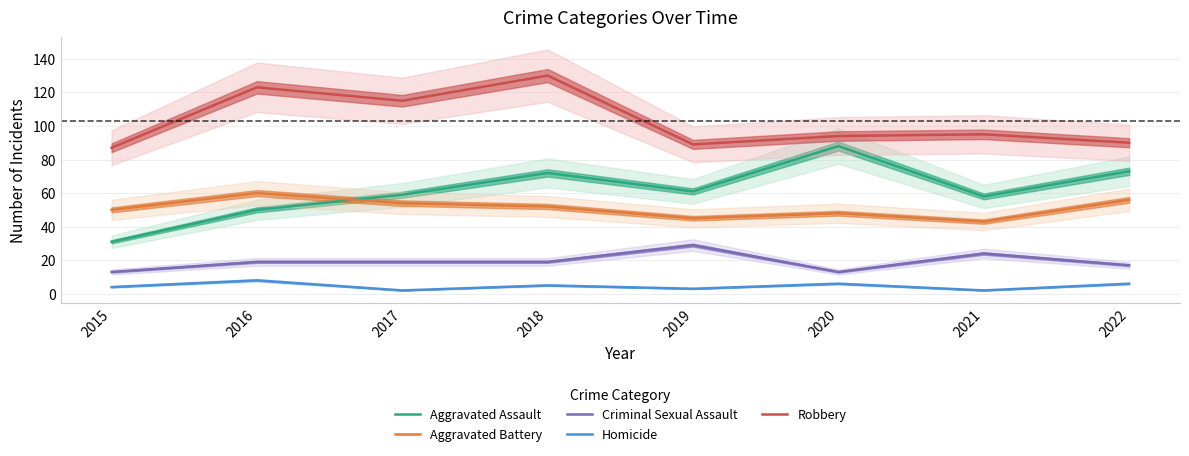

How many data points does each series have?

8